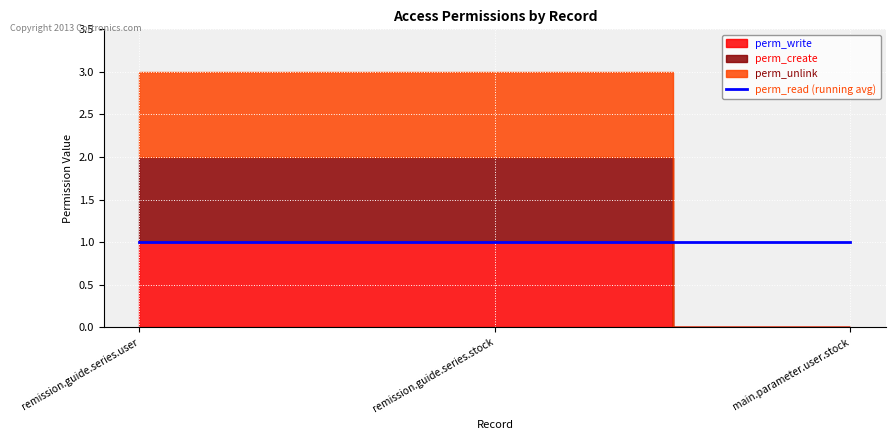

How many values in the perm_write series are below 1?

1